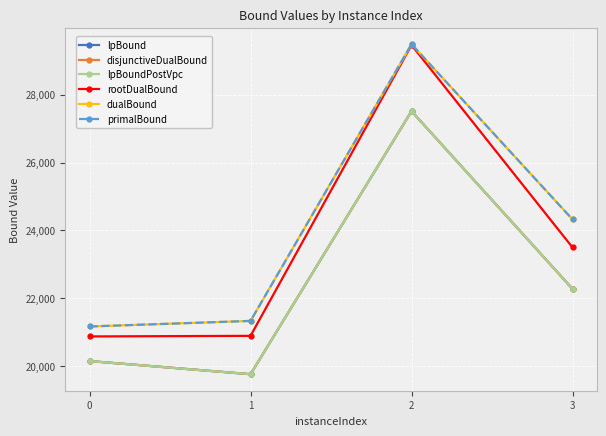

Does the chart have visible grid lines?

Yes